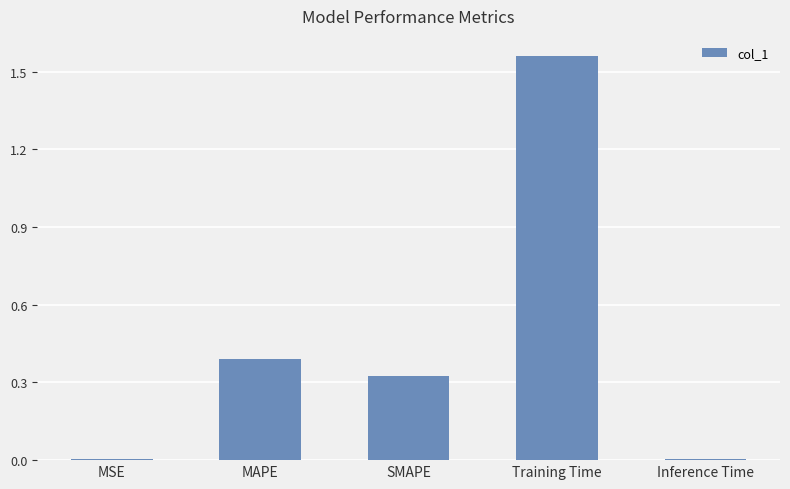

Which has a higher value, MAPE or MSE?

MAPE